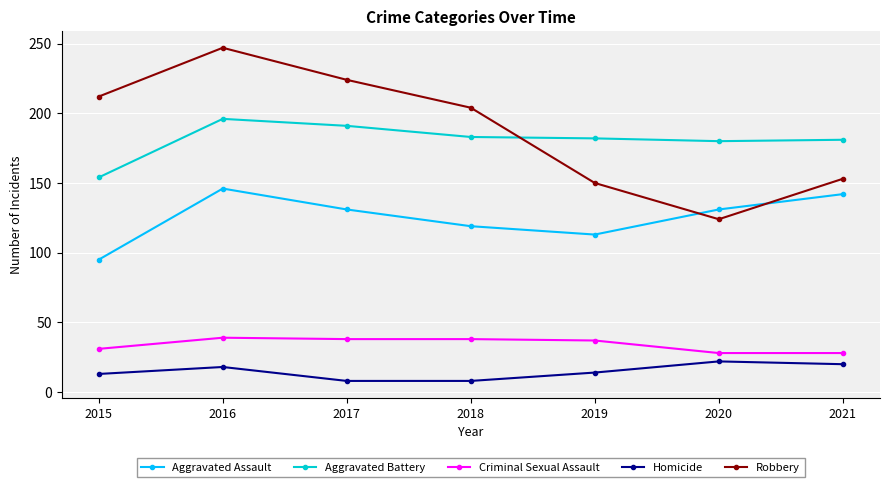

The Aggravated Assault series shows 113 at 2019. True or false?

True